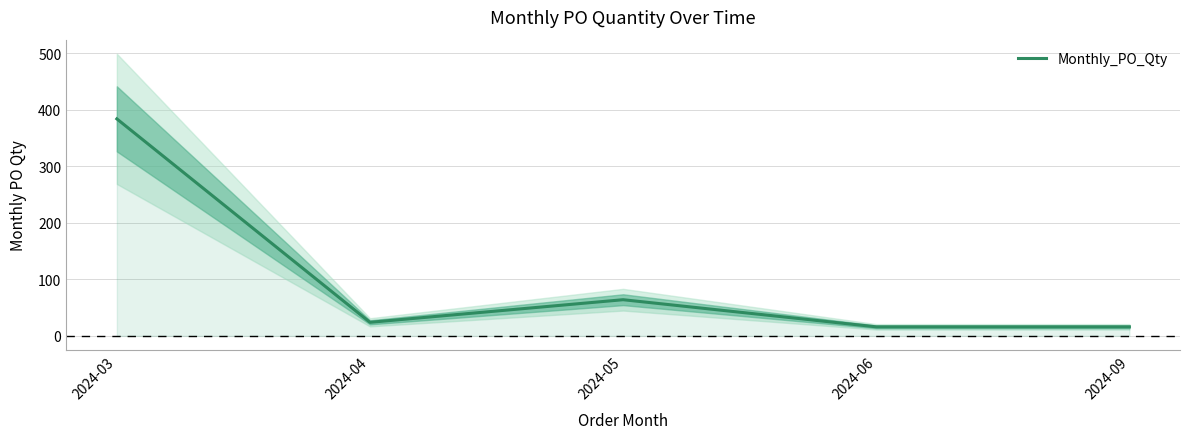

How many categories are shown in the chart?

5